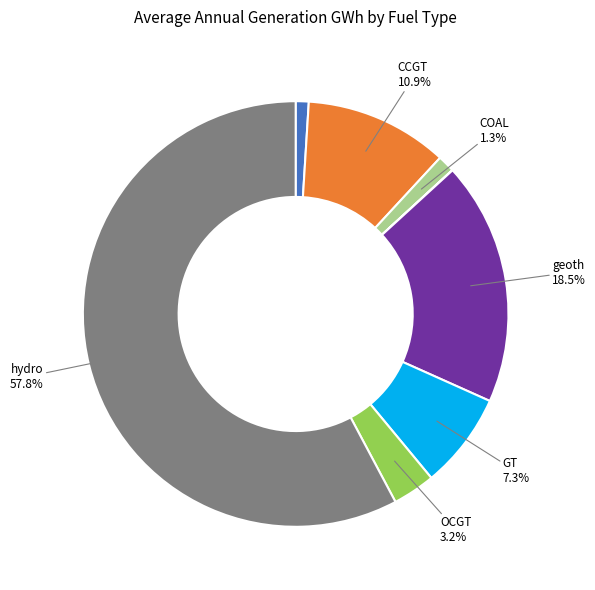

Is there a majority slice in this chart?

Yes